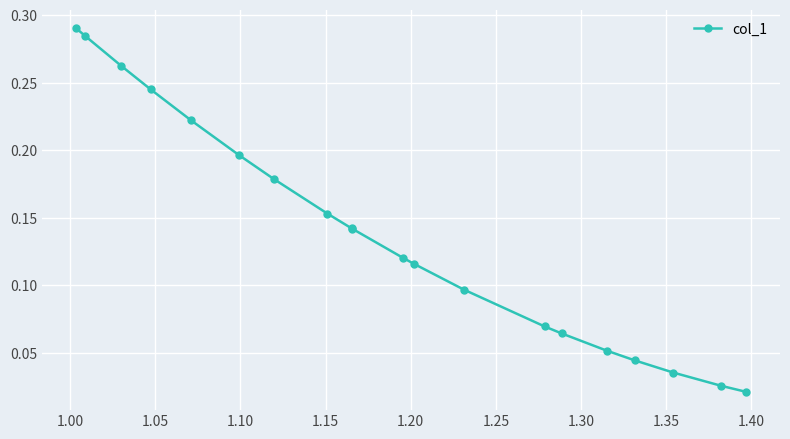

How many lines are shown in the chart?

1